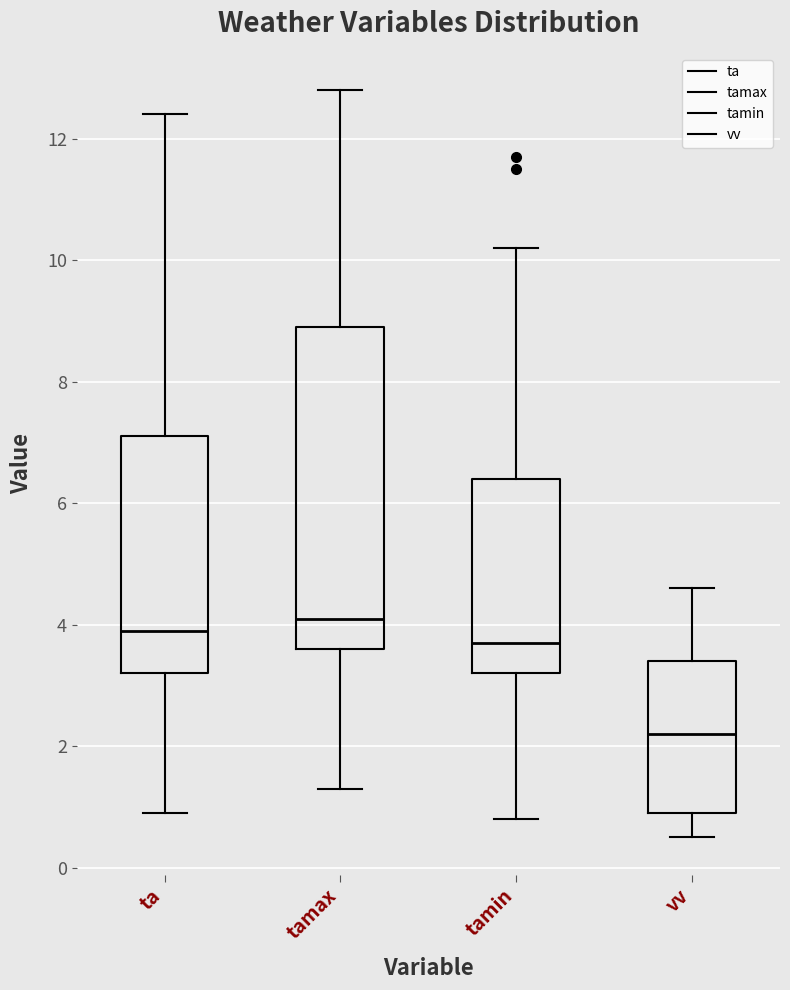

Comparing the boxes themselves (not the whiskers), which one is the tallest?

tamax